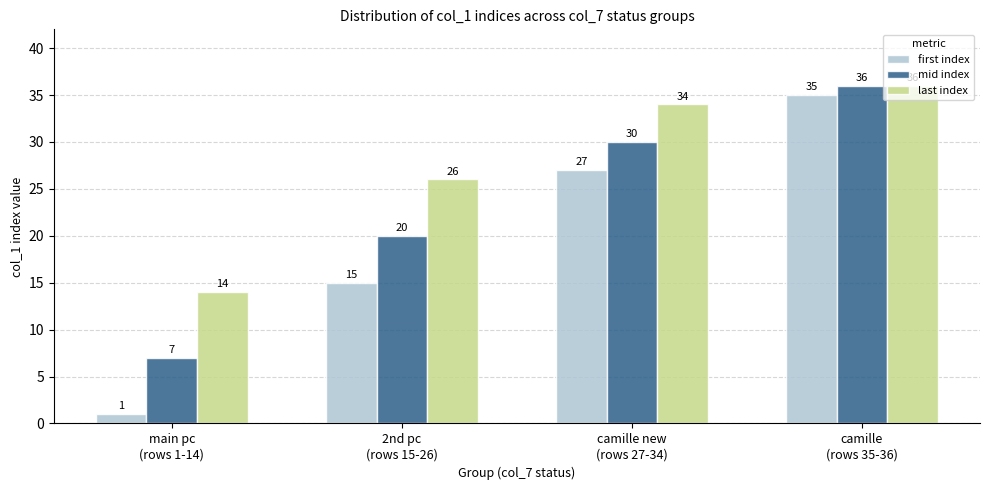

Reading left to right, transcribe all the data shown in this chart.

first index: main pc
(rows 1-14)=1	2nd pc
(rows 15-26)=15	camille new
(rows 27-34)=27	camille
(rows 35-36)=35
mid index: main pc
(rows 1-14)=7	2nd pc
(rows 15-26)=20	camille new
(rows 27-34)=30	camille
(rows 35-36)=36
last index: main pc
(rows 1-14)=14	2nd pc
(rows 15-26)=26	camille new
(rows 27-34)=34	camille
(rows 35-36)=36